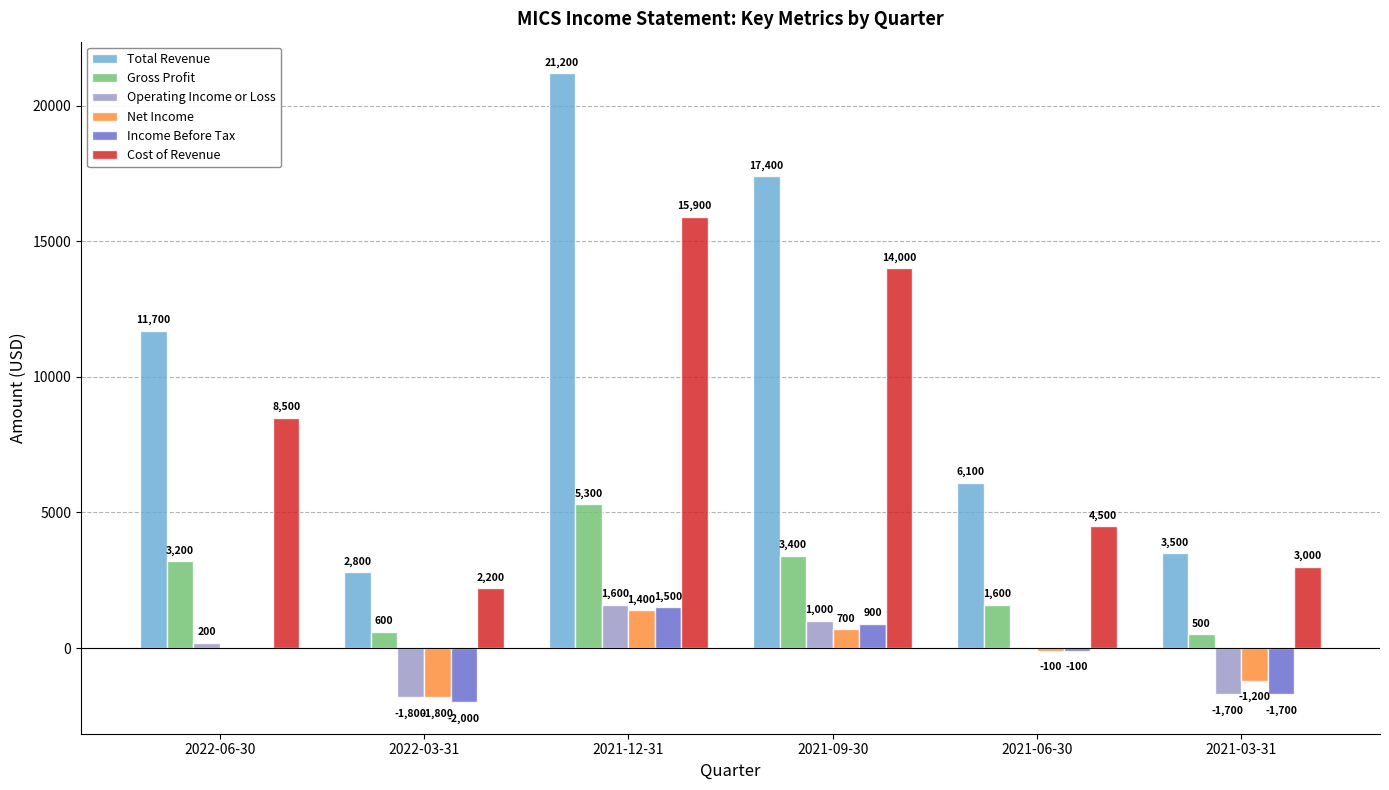

The value of Income Before Tax at 2021-06-30 is -100. True or false?

True